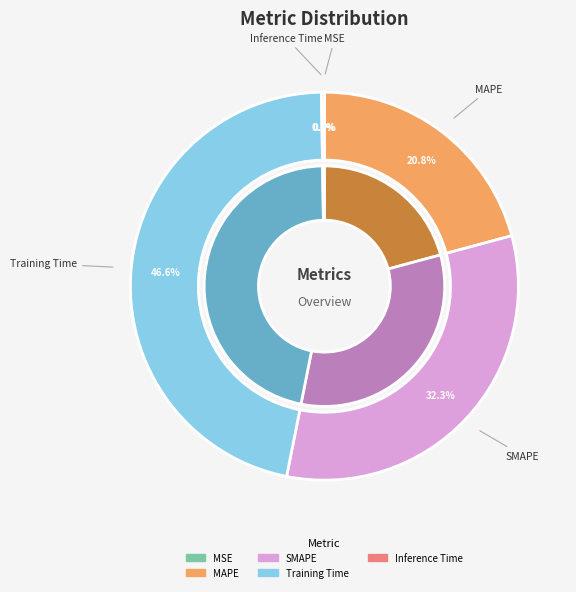

Is it true that Training Time is 47% of the pie?

True